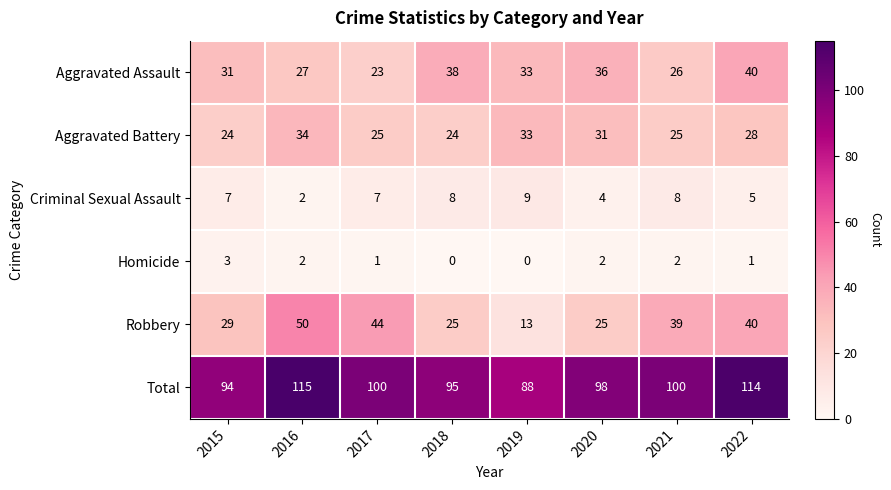

What is the total value across all series at 2015?

188